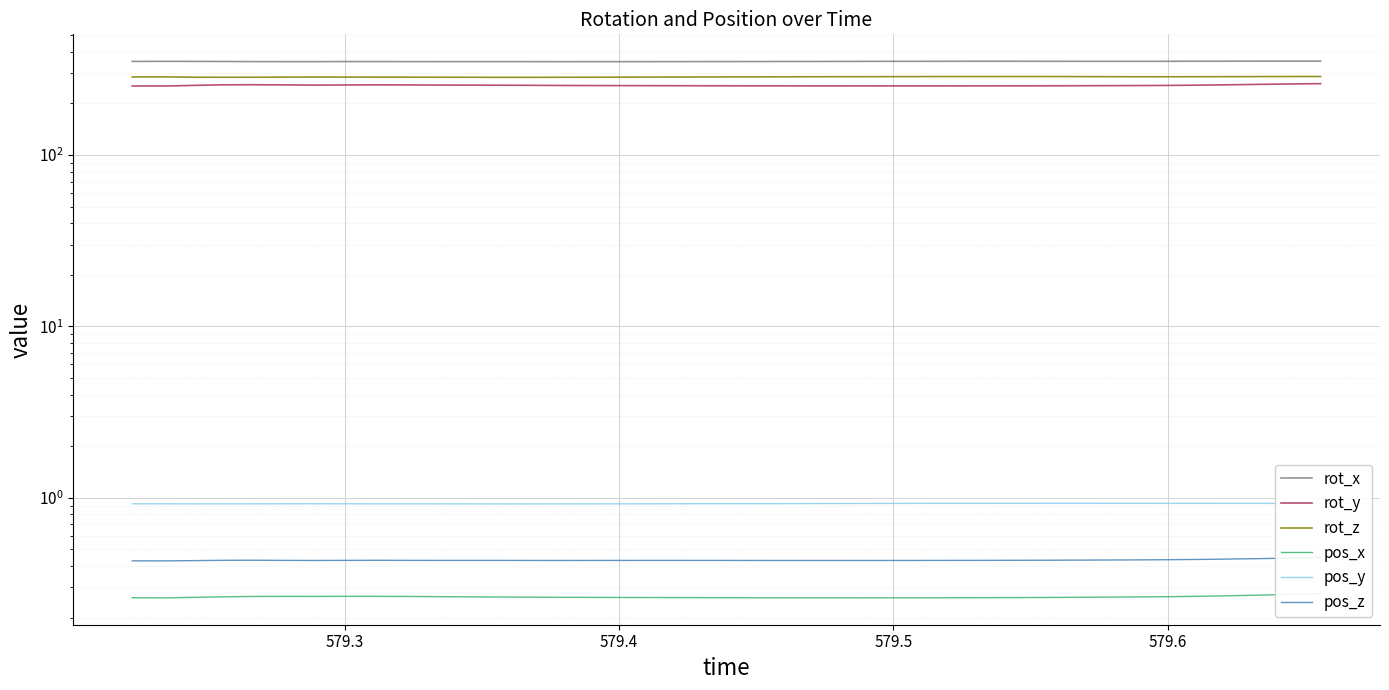

How many lines are shown in the chart?

6